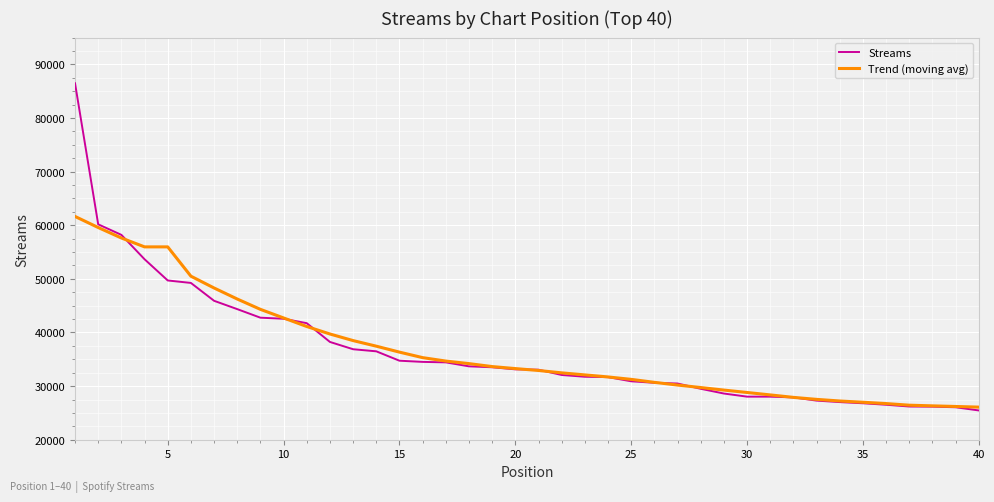

What is the average value of the Trend (moving avg) series?

36648.0